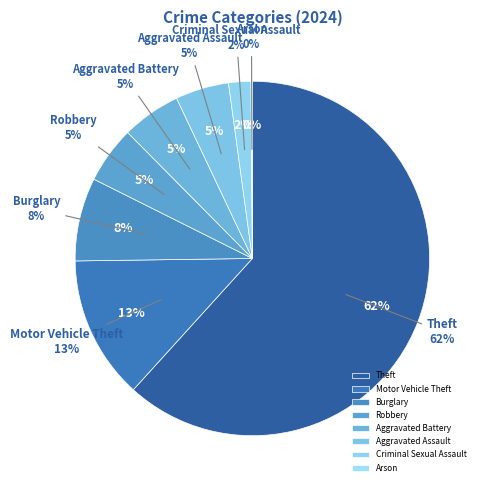

To the nearest percent, what portion does Robbery represent?

5%